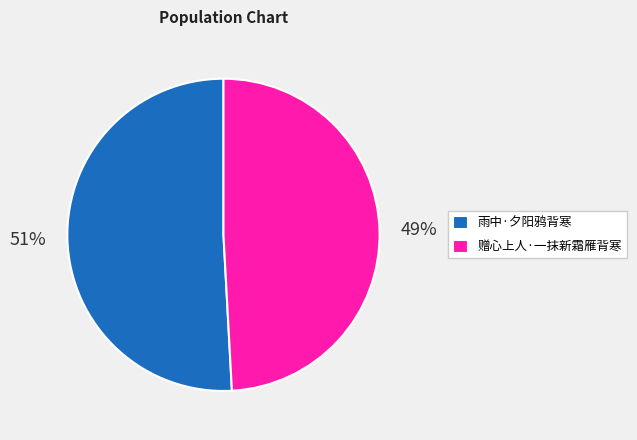

Do 雨中·夕阳鸦背寒 and 赠心上人·一抹新霜雁背寒 together represent more than half of the pie?

Yes